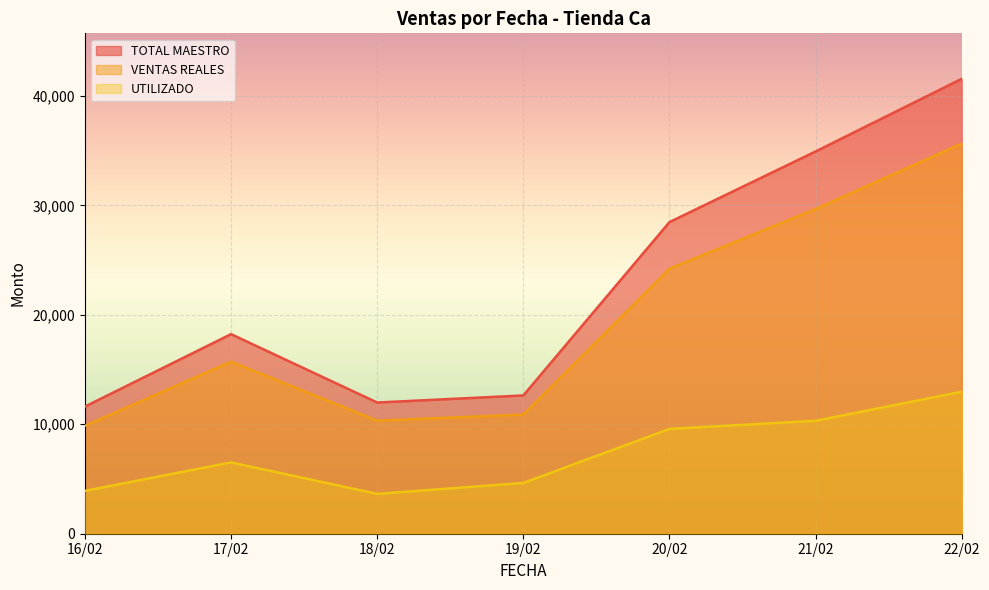

What is the sum of the VENTAS REALES values at 22/02 and 16/02?

45512.0